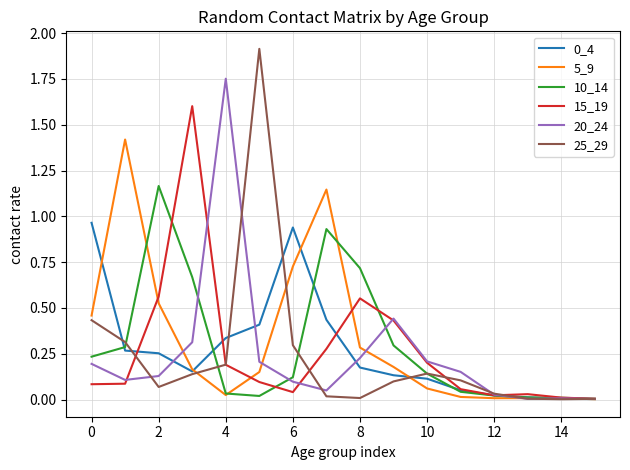

What is the greatest value displayed?

1.9